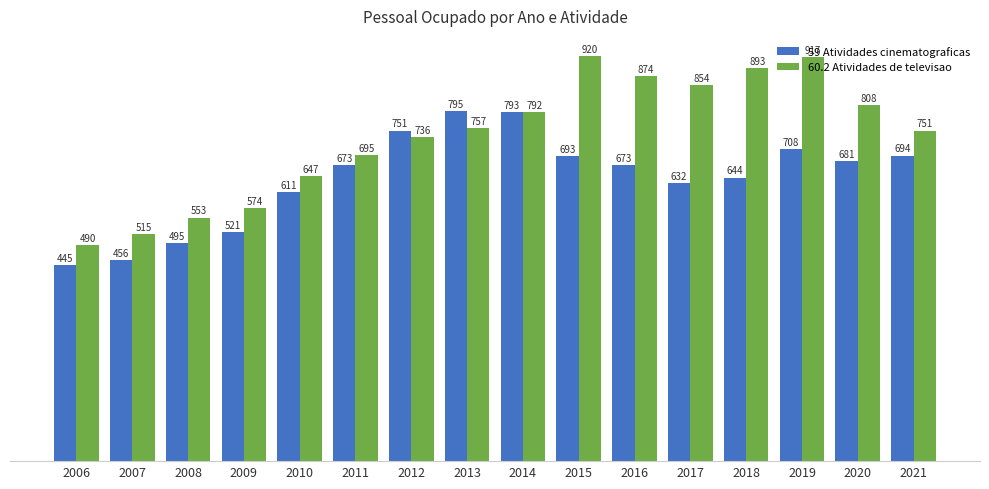

The value of 59 Atividades cinematograficas at 2010 is 611. True or false?

True